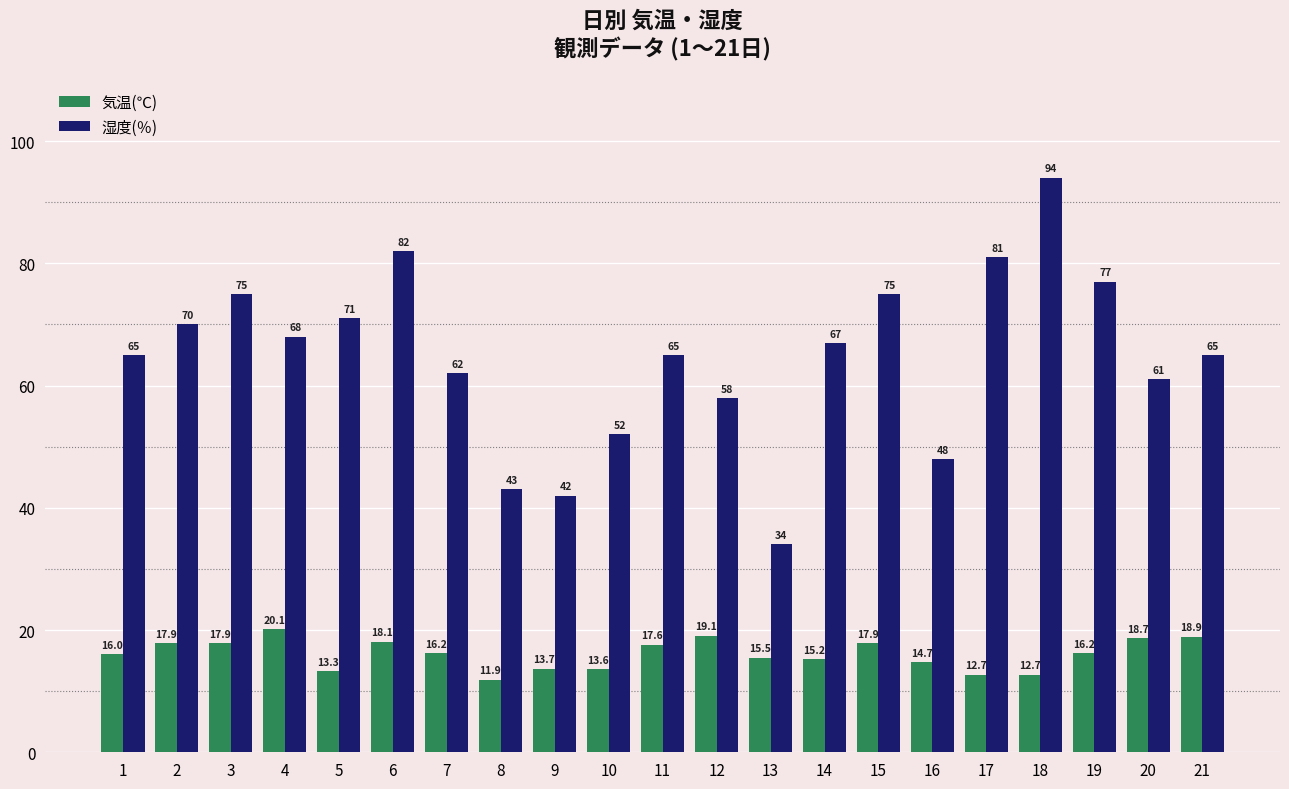

Where is 気温(℃) nearest to the value 16?

1